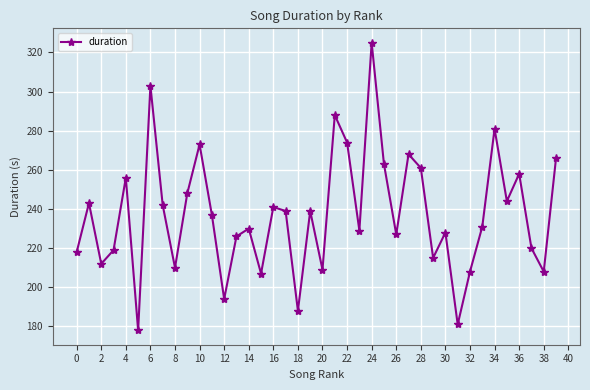

Reading right to left, what are all the values shown in this chart?

266	208	220	258	244	281	231	208	181	228	215	261	268	227	263	325	229	274	288	209	239	188	239	241	207	230	226	194	237	273	248	210	242	303	178	256	219	212	243	218